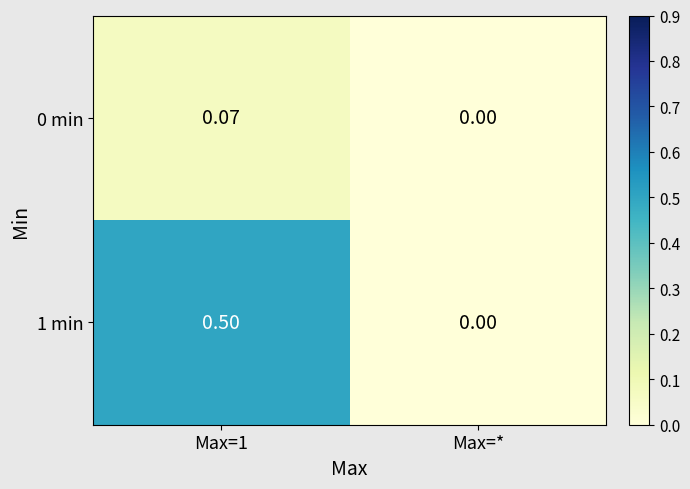

Where is 1 min nearest to the value 0?

Max=*